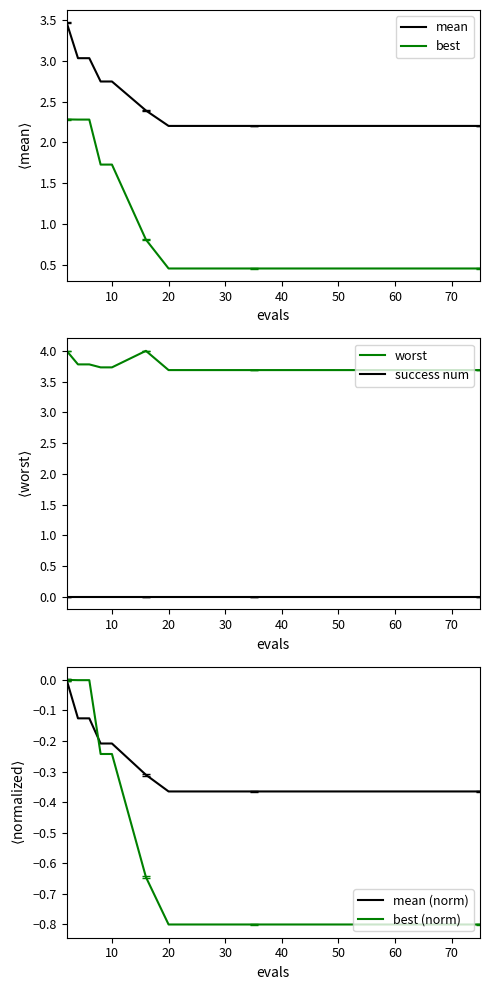

True or false: success num and worst cross at least once.

False